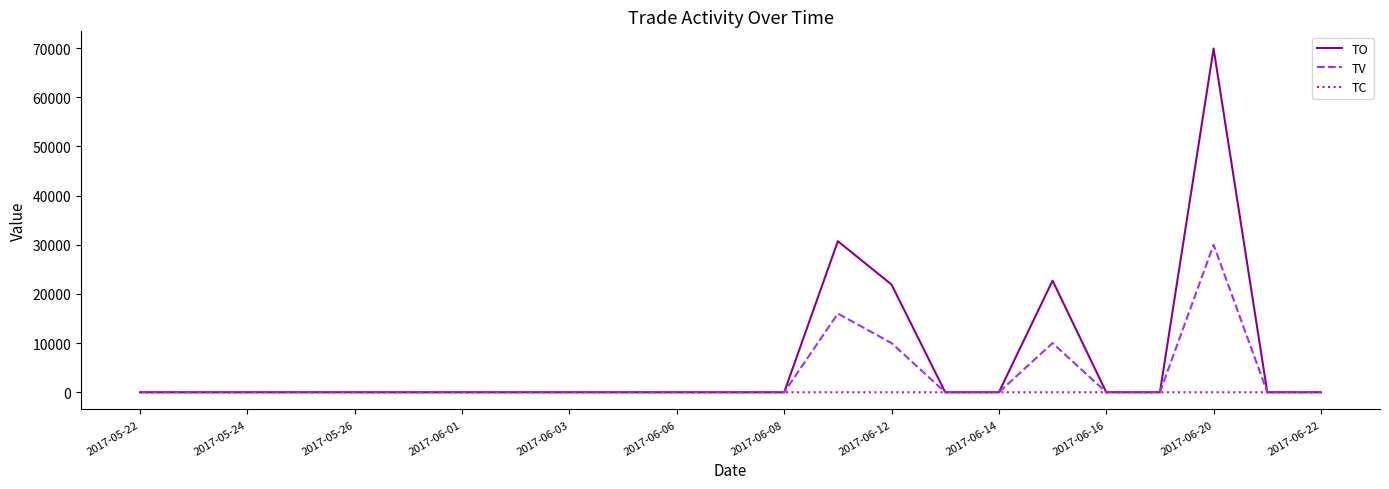

What is the difference between the second highest and minimum values in the TO series?

30720